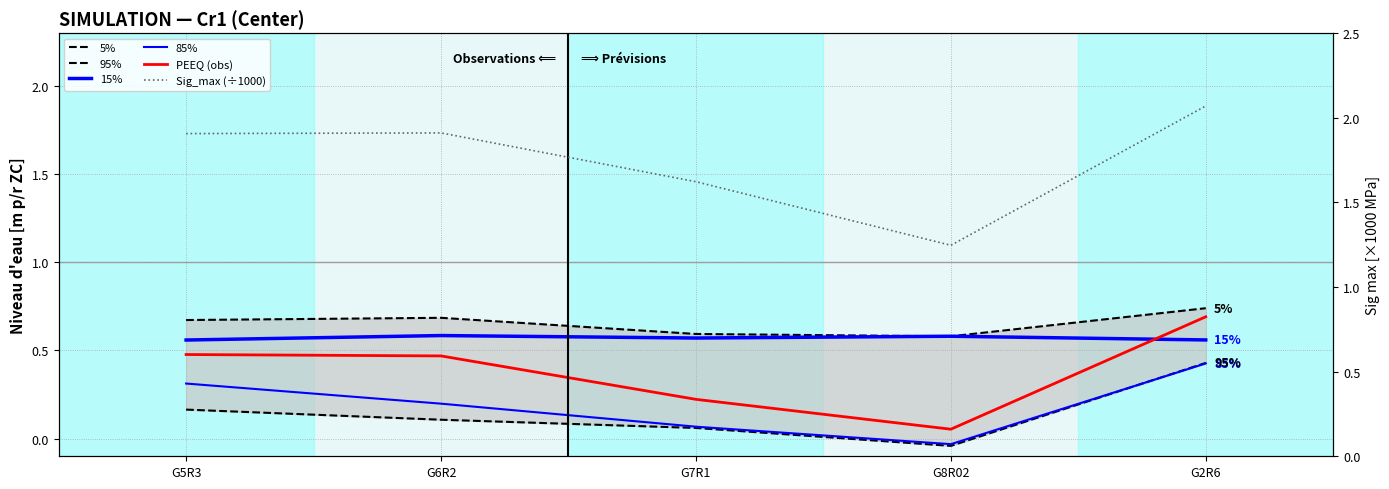

What is the average value of the Sig_max (÷1000) series?

1.8